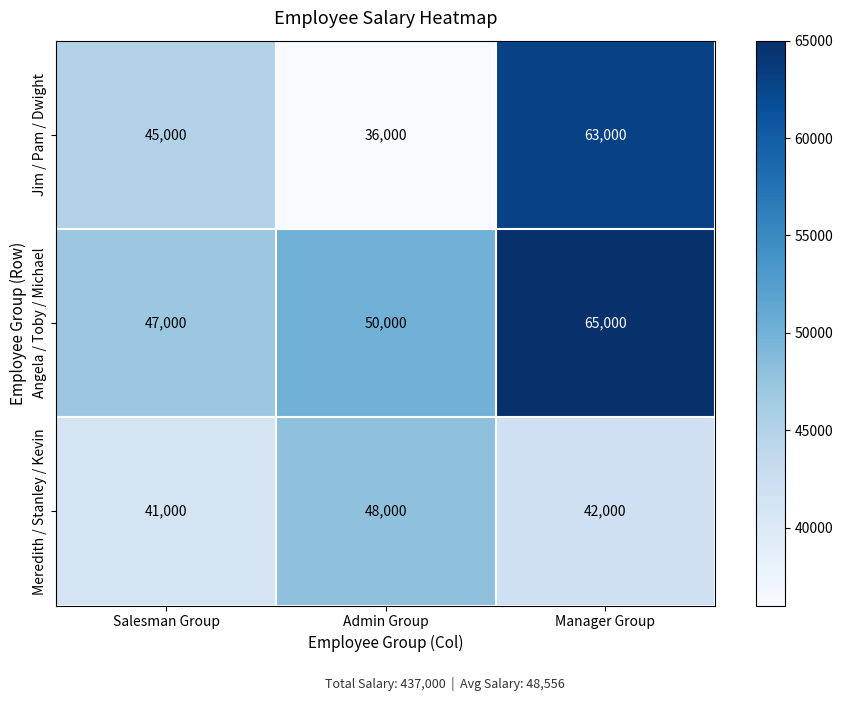

True or false: Jim / Pam / Dwight has a value of 68280 at Salesman Group.

False